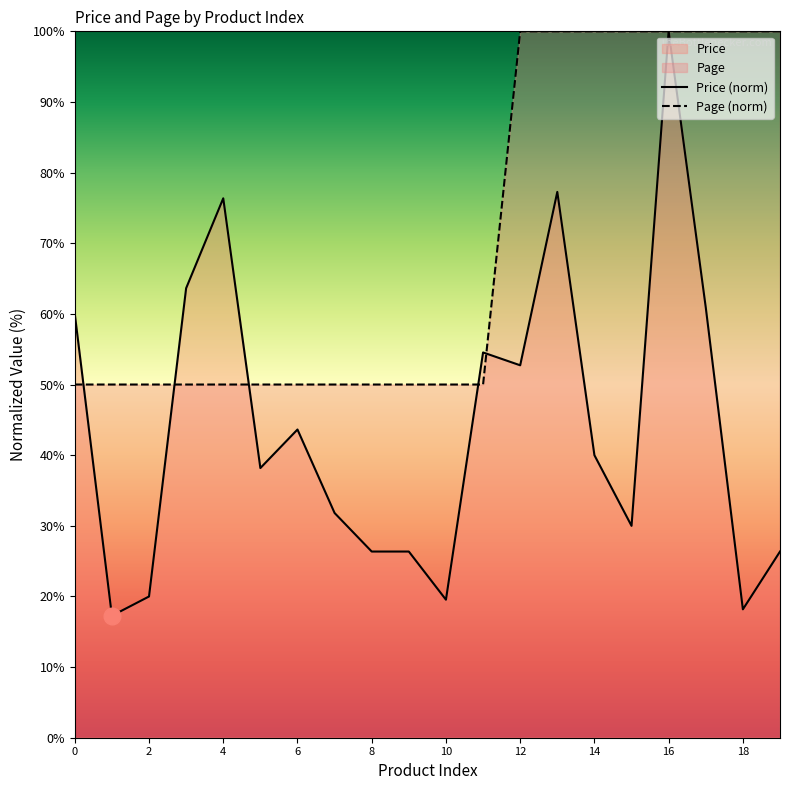

What is the value of the Page point at the 18th from the left?

100.0